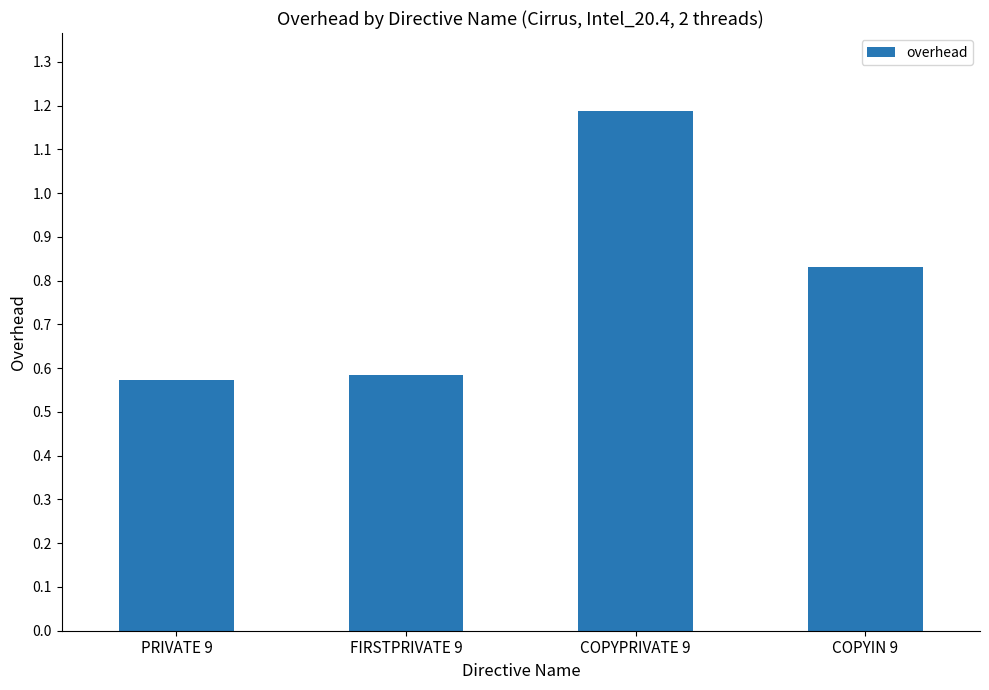

What is the greatest value displayed?

1.2